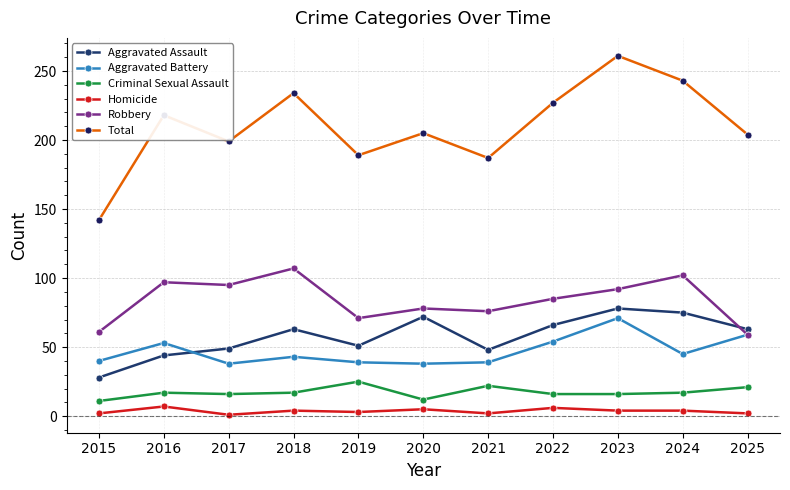

Rank the series at 2023 from highest to lowest value.

Total, Robbery, Aggravated Assault, Aggravated Battery, Criminal Sexual Assault, Homicide